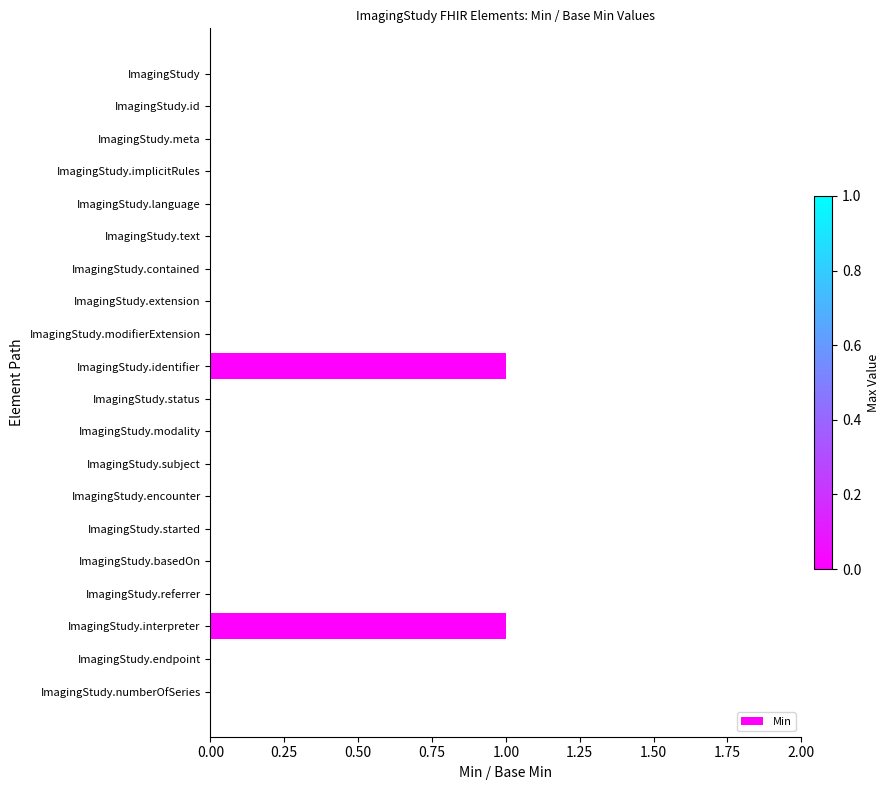

How many distinct data groups are displayed?

1